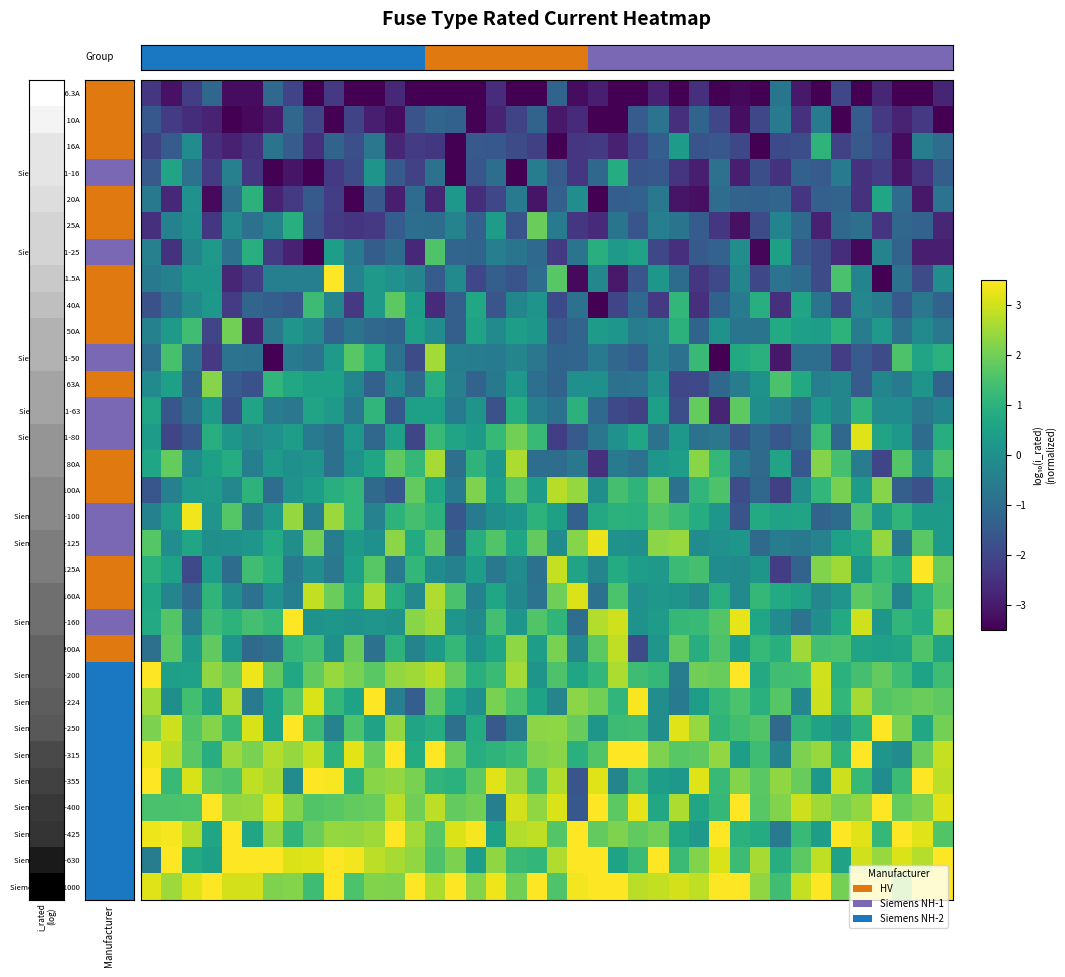

What is the greatest value displayed?

6.1